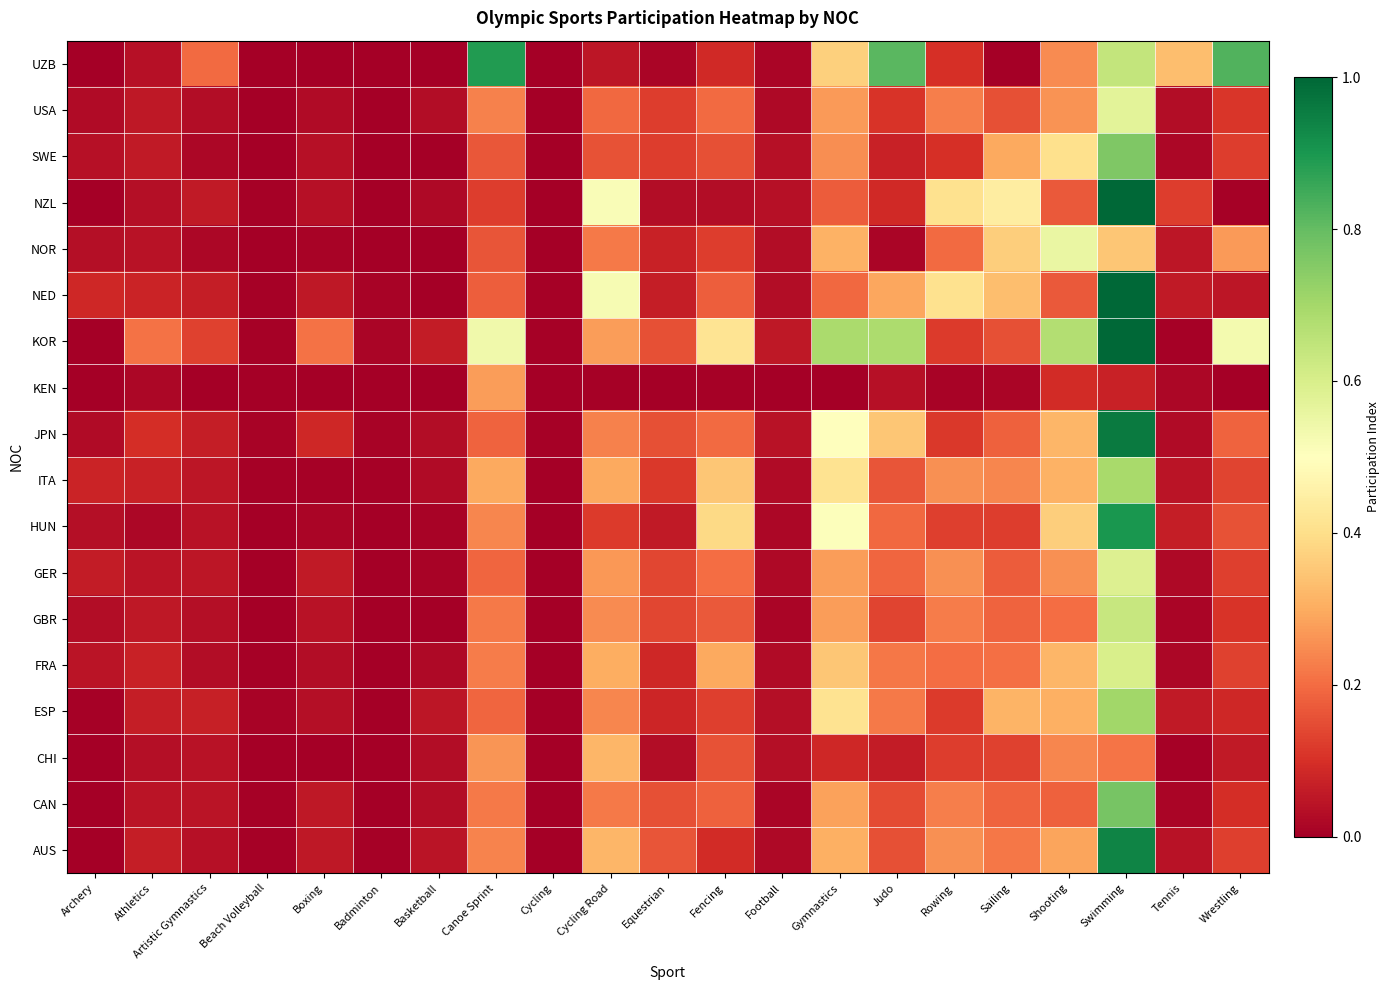

Reading right to left, extract all data points from this chart.

AUS: Wrestling=0.1	Tennis=0.0	Swimming=0.9	Shooting=0.3	Sailing=0.2	Rowing=0.3	Judo=0.2	Gymnastics=0.3	Football=0.0	Fencing=0.1	Equestrian=0.2	Cycling Road=0.3	Cycling=0.0	Canoe Sprint=0.2	Basketball=0.0	Badminton=0.0	Boxing=0.1	Beach Volleyball=0.0	Artistic Gymnastics=0.0	Athletics=0.1	Archery=0.0
CAN: Wrestling=0.1	Tennis=0.0	Swimming=0.8	Shooting=0.2	Sailing=0.2	Rowing=0.2	Judo=0.1	Gymnastics=0.3	Football=0.0	Fencing=0.2	Equestrian=0.2	Cycling Road=0.2	Cycling=0.0	Canoe Sprint=0.2	Basketball=0.0	Badminton=0.0	Boxing=0.1	Beach Volleyball=0.0	Artistic Gymnastics=0.0	Athletics=0.0	Archery=0.0
CHI: Wrestling=0.1	Tennis=0.0	Swimming=0.2	Shooting=0.2	Sailing=0.1	Rowing=0.1	Judo=0.1	Gymnastics=0.1	Football=0.0	Fencing=0.2	Equestrian=0.0	Cycling Road=0.3	Cycling=0.0	Canoe Sprint=0.3	Basketball=0.0	Badminton=0.0	Boxing=0.0	Beach Volleyball=0.0	Artistic Gymnastics=0.0	Athletics=0.0	Archery=0.0
ESP: Wrestling=0.1	Tennis=0.1	Swimming=0.7	Shooting=0.3	Sailing=0.3	Rowing=0.1	Judo=0.2	Gymnastics=0.4	Football=0.0	Fencing=0.1	Equestrian=0.1	Cycling Road=0.2	Cycling=0.0	Canoe Sprint=0.2	Basketball=0.0	Badminton=0.0	Boxing=0.0	Beach Volleyball=0.0	Artistic Gymnastics=0.1	Athletics=0.1	Archery=0.0
FRA: Wrestling=0.1	Tennis=0.0	Swimming=0.6	Shooting=0.3	Sailing=0.2	Rowing=0.2	Judo=0.2	Gymnastics=0.4	Football=0.0	Fencing=0.3	Equestrian=0.1	Cycling Road=0.3	Cycling=0.0	Canoe Sprint=0.2	Basketball=0.0	Badminton=0.0	Boxing=0.0	Beach Volleyball=0.0	Artistic Gymnastics=0.0	Athletics=0.1	Archery=0.0
GBR: Wrestling=0.1	Tennis=0.0	Swimming=0.6	Shooting=0.2	Sailing=0.2	Rowing=0.2	Judo=0.1	Gymnastics=0.3	Football=0.0	Fencing=0.2	Equestrian=0.1	Cycling Road=0.2	Cycling=0.0	Canoe Sprint=0.2	Basketball=0.0	Badminton=0.0	Boxing=0.0	Beach Volleyball=0.0	Artistic Gymnastics=0.0	Athletics=0.1	Archery=0.0
GER: Wrestling=0.1	Tennis=0.0	Swimming=0.6	Shooting=0.3	Sailing=0.2	Rowing=0.3	Judo=0.2	Gymnastics=0.3	Football=0.0	Fencing=0.2	Equestrian=0.1	Cycling Road=0.3	Cycling=0.0	Canoe Sprint=0.2	Basketball=0.0	Badminton=0.0	Boxing=0.1	Beach Volleyball=0.0	Artistic Gymnastics=0.0	Athletics=0.0	Archery=0.1
HUN: Wrestling=0.2	Tennis=0.1	Swimming=0.9	Shooting=0.4	Sailing=0.1	Rowing=0.1	Judo=0.2	Gymnastics=0.5	Football=0.0	Fencing=0.4	Equestrian=0.1	Cycling Road=0.1	Cycling=0.0	Canoe Sprint=0.2	Basketball=0.0	Badminton=0.0	Boxing=0.0	Beach Volleyball=0.0	Artistic Gymnastics=0.0	Athletics=0.0	Archery=0.0
ITA: Wrestling=0.1	Tennis=0.0	Swimming=0.7	Shooting=0.3	Sailing=0.2	Rowing=0.3	Judo=0.2	Gymnastics=0.4	Football=0.0	Fencing=0.3	Equestrian=0.1	Cycling Road=0.3	Cycling=0.0	Canoe Sprint=0.3	Basketball=0.0	Badminton=0.0	Boxing=0.0	Beach Volleyball=0.0	Artistic Gymnastics=0.0	Athletics=0.1	Archery=0.1
JPN: Wrestling=0.2	Tennis=0.0	Swimming=1.0	Shooting=0.3	Sailing=0.2	Rowing=0.1	Judo=0.3	Gymnastics=0.5	Football=0.0	Fencing=0.2	Equestrian=0.2	Cycling Road=0.2	Cycling=0.0	Canoe Sprint=0.2	Basketball=0.0	Badminton=0.0	Boxing=0.1	Beach Volleyball=0.0	Artistic Gymnastics=0.1	Athletics=0.1	Archery=0.0
KEN: Wrestling=0.0	Tennis=0.0	Swimming=0.1	Shooting=0.1	Sailing=0.0	Rowing=0.0	Judo=0.0	Gymnastics=0.0	Football=0.0	Fencing=0.0	Equestrian=0.0	Cycling Road=0.0	Cycling=0.0	Canoe Sprint=0.3	Basketball=0.0	Badminton=0.0	Boxing=0.0	Beach Volleyball=0.0	Artistic Gymnastics=0.0	Athletics=0.0	Archery=0.0
KOR: Wrestling=0.5	Tennis=0.0	Swimming=1.0	Shooting=0.7	Sailing=0.2	Rowing=0.1	Judo=0.7	Gymnastics=0.7	Football=0.1	Fencing=0.4	Equestrian=0.2	Cycling Road=0.3	Cycling=0.0	Canoe Sprint=0.5	Basketball=0.1	Badminton=0.0	Boxing=0.2	Beach Volleyball=0.0	Artistic Gymnastics=0.1	Athletics=0.2	Archery=0.0
NED: Wrestling=0.0	Tennis=0.1	Swimming=1.0	Shooting=0.2	Sailing=0.3	Rowing=0.4	Judo=0.3	Gymnastics=0.2	Football=0.0	Fencing=0.2	Equestrian=0.1	Cycling Road=0.5	Cycling=0.0	Canoe Sprint=0.2	Basketball=0.0	Badminton=0.0	Boxing=0.1	Beach Volleyball=0.0	Artistic Gymnastics=0.1	Athletics=0.1	Archery=0.1
NOR: Wrestling=0.3	Tennis=0.0	Swimming=0.3	Shooting=0.6	Sailing=0.4	Rowing=0.2	Judo=0.0	Gymnastics=0.3	Football=0.0	Fencing=0.1	Equestrian=0.1	Cycling Road=0.2	Cycling=0.0	Canoe Sprint=0.2	Basketball=0.0	Badminton=0.0	Boxing=0.0	Beach Volleyball=0.0	Artistic Gymnastics=0.0	Athletics=0.0	Archery=0.0
NZL: Wrestling=0.0	Tennis=0.1	Swimming=1.0	Shooting=0.2	Sailing=0.4	Rowing=0.4	Judo=0.1	Gymnastics=0.2	Football=0.0	Fencing=0.0	Equestrian=0.0	Cycling Road=0.5	Cycling=0.0	Canoe Sprint=0.1	Basketball=0.0	Badminton=0.0	Boxing=0.0	Beach Volleyball=0.0	Artistic Gymnastics=0.1	Athletics=0.0	Archery=0.0
SWE: Wrestling=0.1	Tennis=0.0	Swimming=0.8	Shooting=0.4	Sailing=0.3	Rowing=0.1	Judo=0.1	Gymnastics=0.3	Football=0.0	Fencing=0.2	Equestrian=0.1	Cycling Road=0.2	Cycling=0.0	Canoe Sprint=0.2	Basketball=0.0	Badminton=0.0	Boxing=0.0	Beach Volleyball=0.0	Artistic Gymnastics=0.0	Athletics=0.1	Archery=0.0
USA: Wrestling=0.1	Tennis=0.0	Swimming=0.6	Shooting=0.3	Sailing=0.2	Rowing=0.2	Judo=0.1	Gymnastics=0.3	Football=0.0	Fencing=0.2	Equestrian=0.1	Cycling Road=0.2	Cycling=0.0	Canoe Sprint=0.2	Basketball=0.0	Badminton=0.0	Boxing=0.0	Beach Volleyball=0.0	Artistic Gymnastics=0.0	Athletics=0.1	Archery=0.0
UZB: Wrestling=0.8	Tennis=0.3	Swimming=0.6	Shooting=0.2	Sailing=0.0	Rowing=0.1	Judo=0.8	Gymnastics=0.4	Football=0.0	Fencing=0.1	Equestrian=0.0	Cycling Road=0.0	Cycling=0.0	Canoe Sprint=0.9	Basketball=0.0	Badminton=0.0	Boxing=0.0	Beach Volleyball=0.0	Artistic Gymnastics=0.2	Athletics=0.0	Archery=0.0